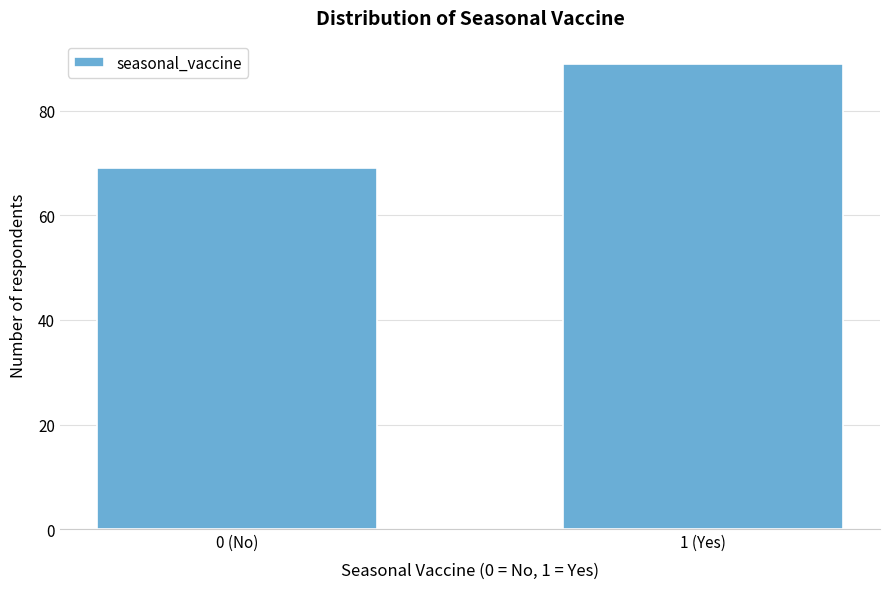

Reading left to right, list all the values displayed in this chart.

0 (No)=69	1 (Yes)=89